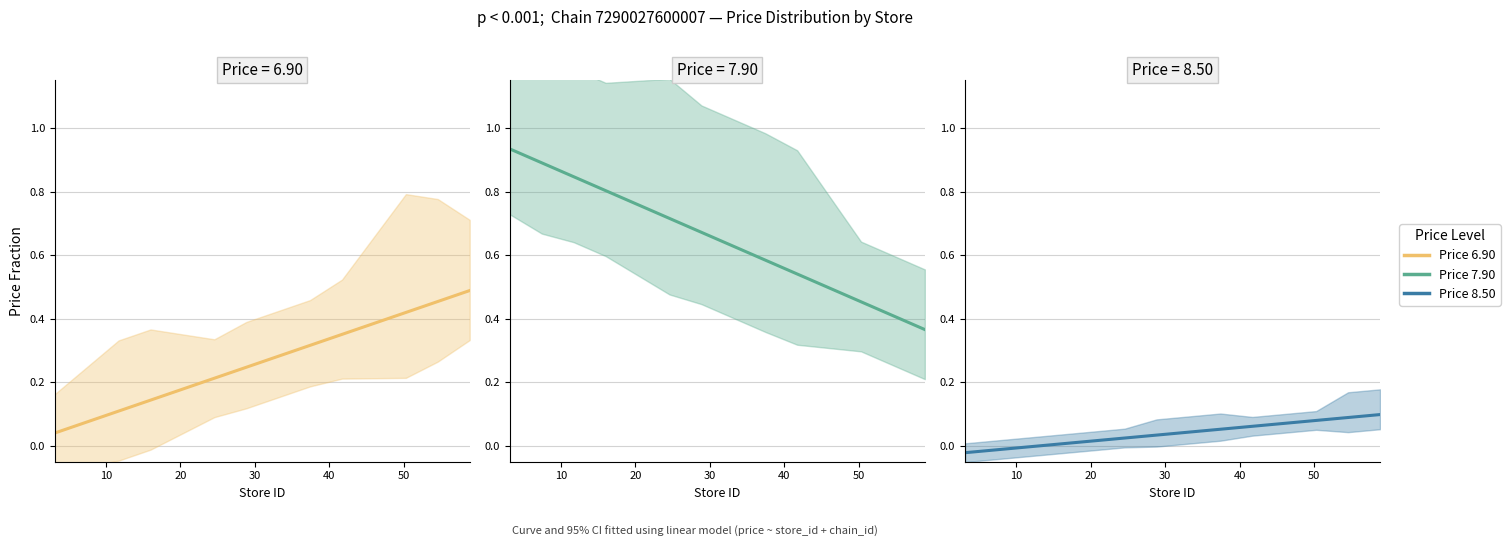

Rank the series by their average value, from lowest to highest.

Price fraction (8.50), Price fraction (6.90), Price fraction (7.90)